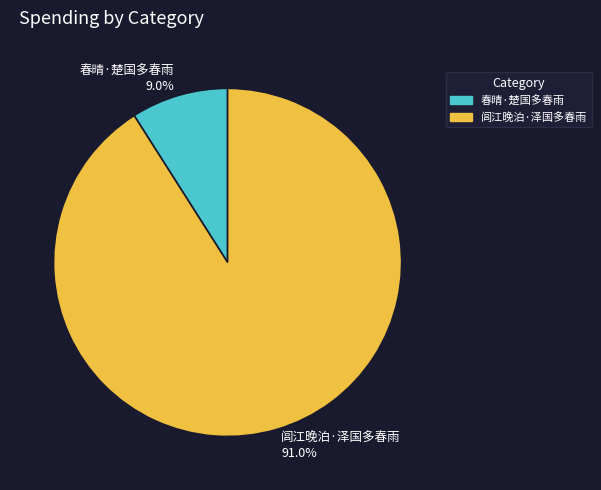

Is it true that 春晴·楚国多春雨 is 18% of the pie?

False